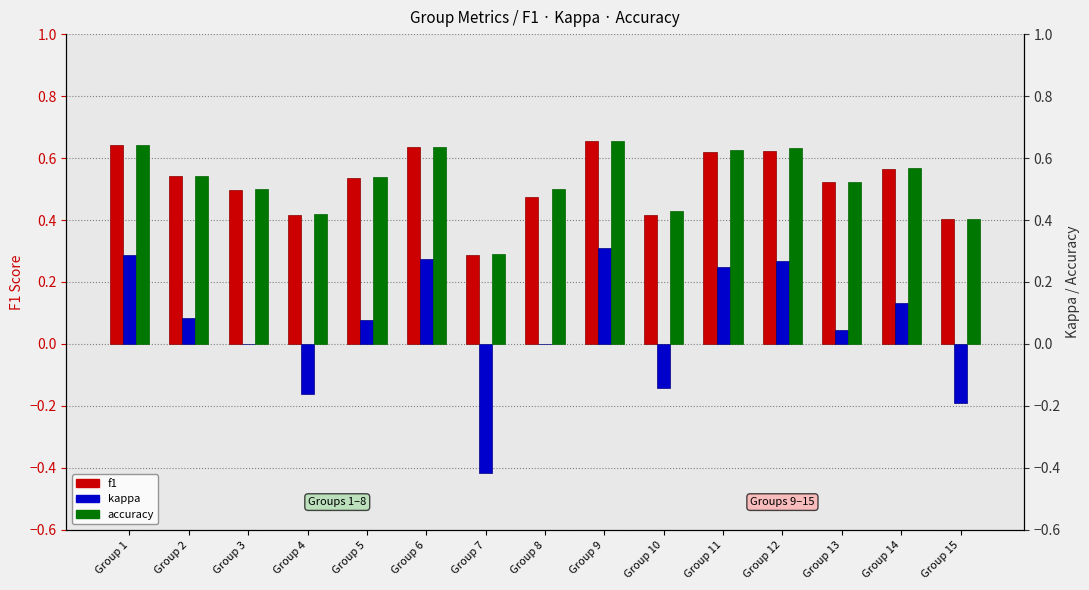

Rank the series at Group 5 from highest to lowest value.

accuracy, f1, kappa